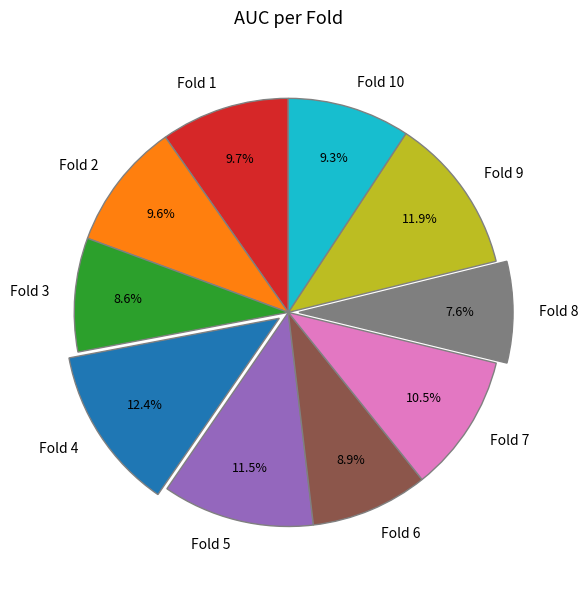

What portion of the pie excludes Fold 5?

88.5%